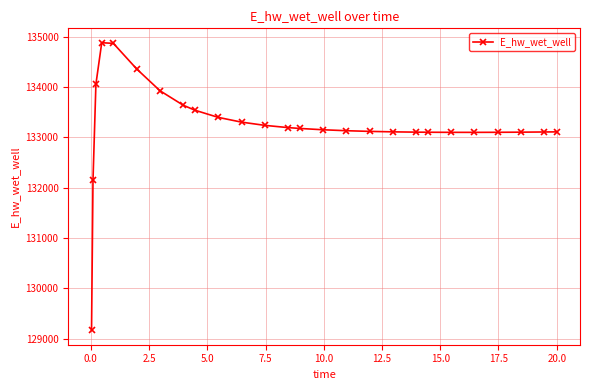

What is the value of the 7th point from the left?

133925.8